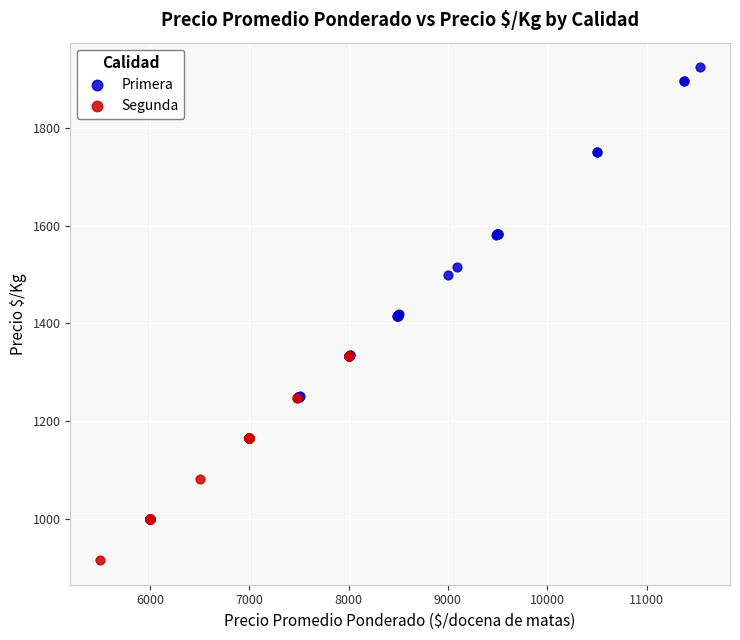

What are all the series names shown in the legend?

Primera, Segunda